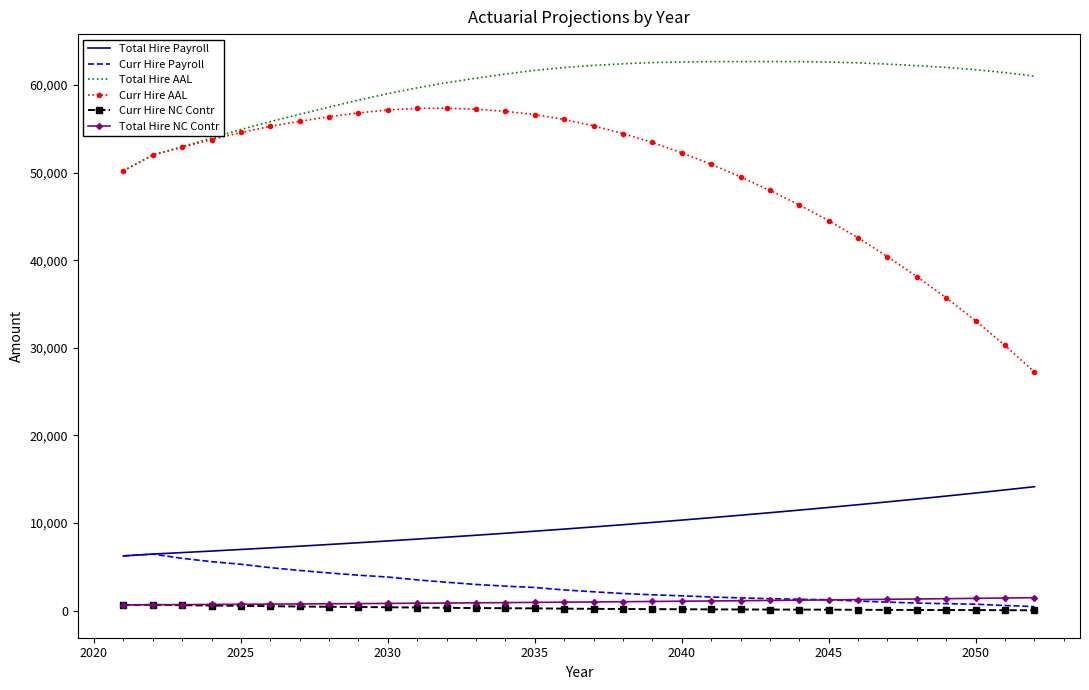

What is the average value of the Curr Hire AAL series?

49645.4